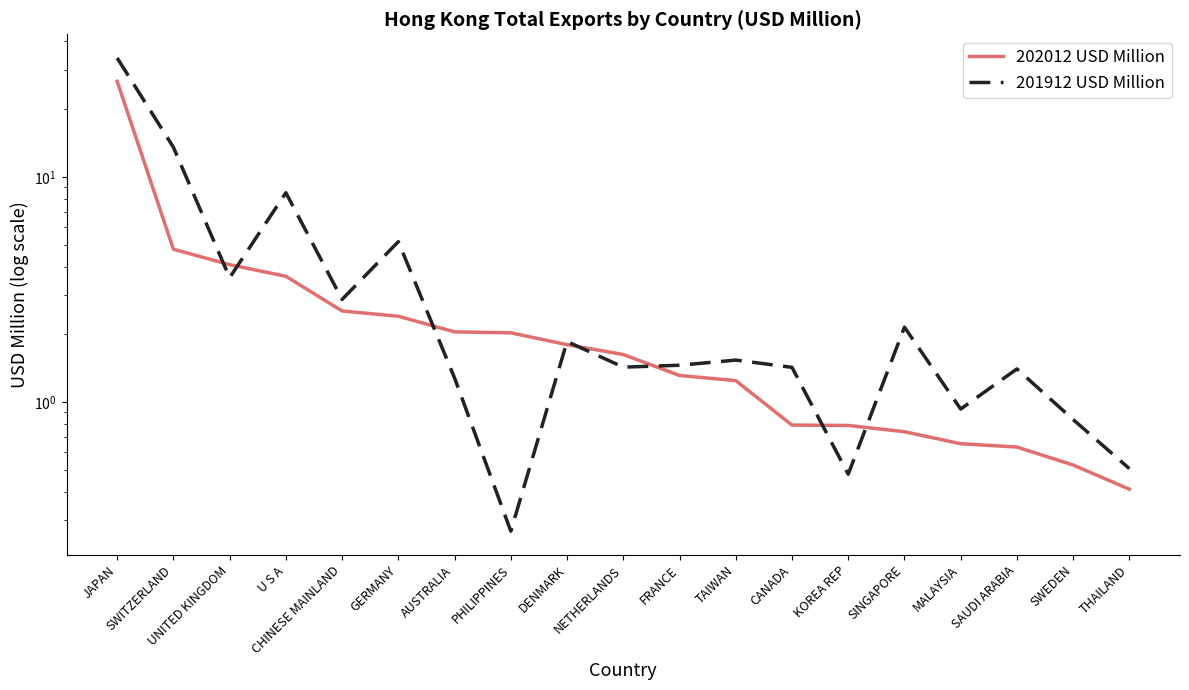

What is the sum of the 202012 USD Million values at PHILIPPINES and MALAYSIA?

2.7